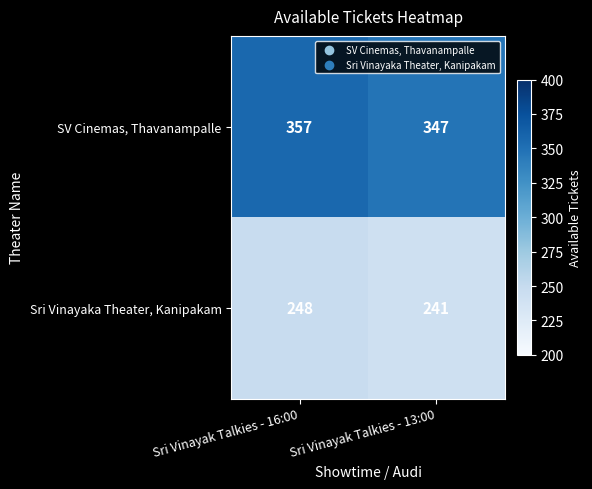

The SV Cinemas, Thavanampalle series shows 347 at Sri Vinayak Talkies - 13:00. True or false?

True